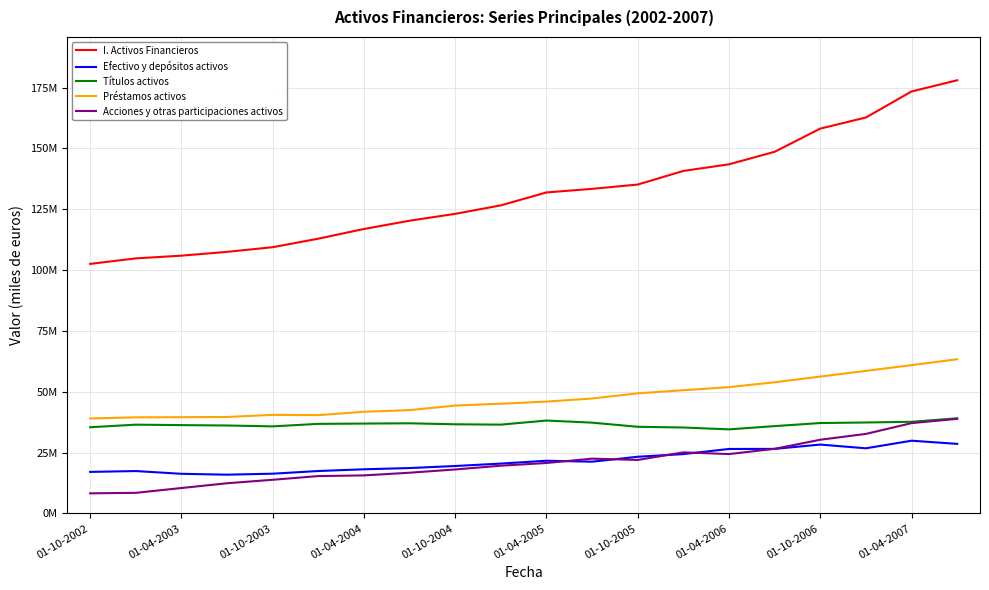

What are all the series names shown in the legend?

I. Activos Financieros, Efectivo y depósitos activos, Títulos activos, Préstamos activos, Acciones y otras participaciones activos